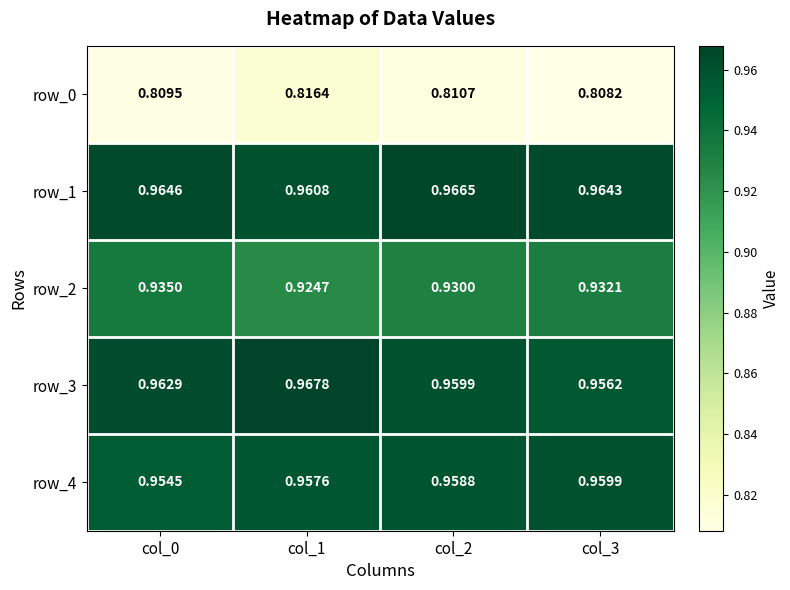

Is the value of row_3 at col_0 greater than the value of row_4 at col_3?

Yes